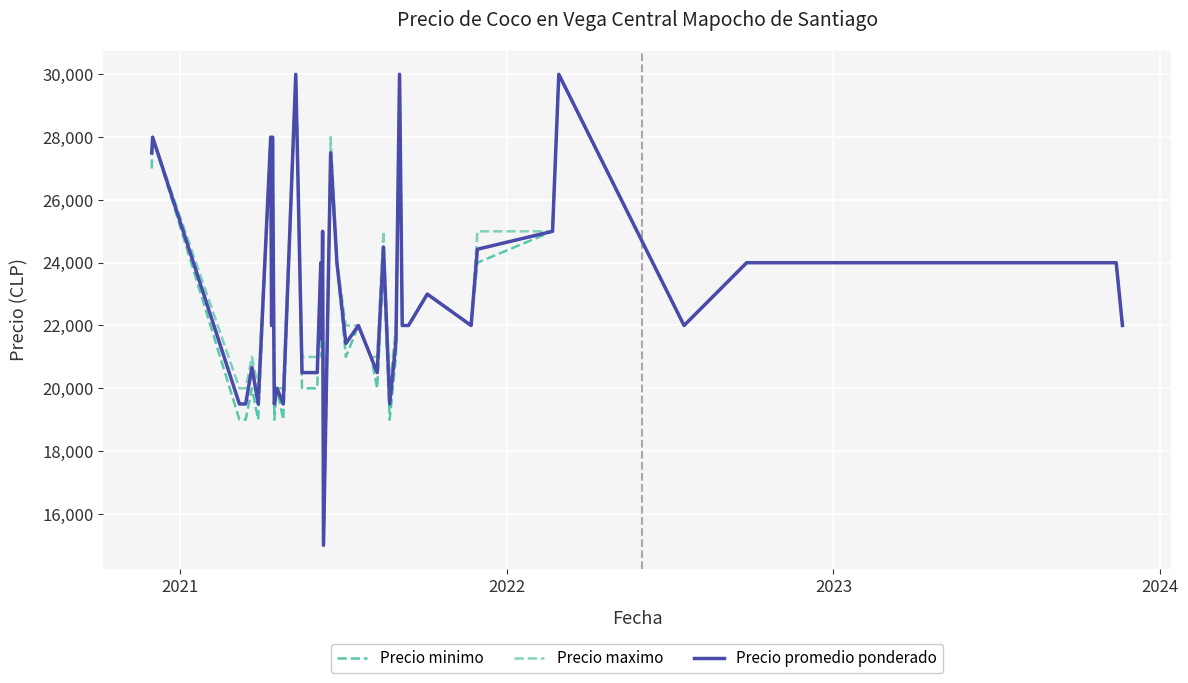

Count the number of categories in the chart.

40